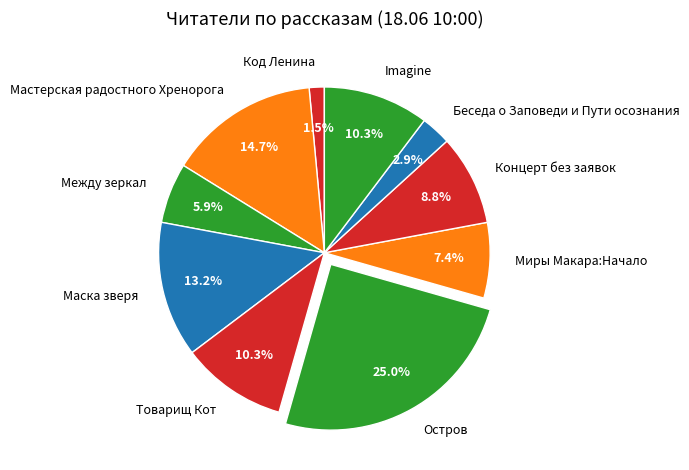

What percentage is NOT represented by Код Ленина?

98.5%